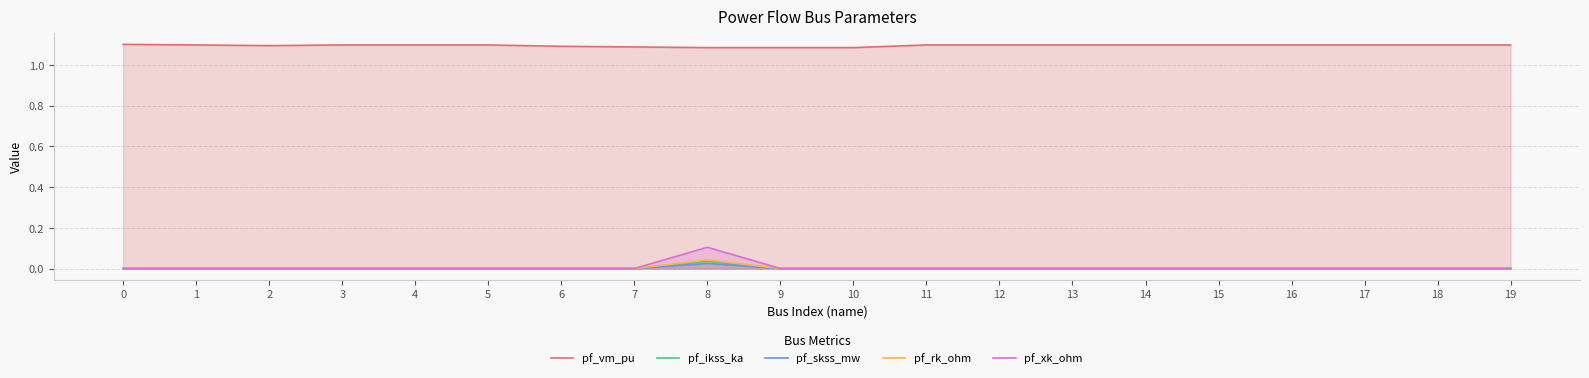

The pf_ikss_ka series shows 0.0 at 1. True or false?

True